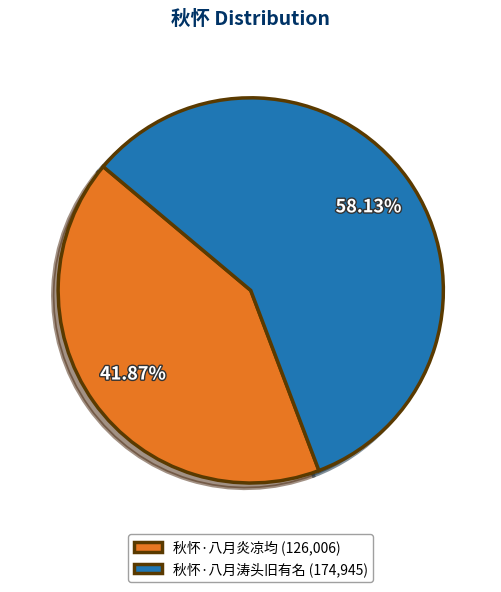

Is there a majority slice in this chart?

Yes